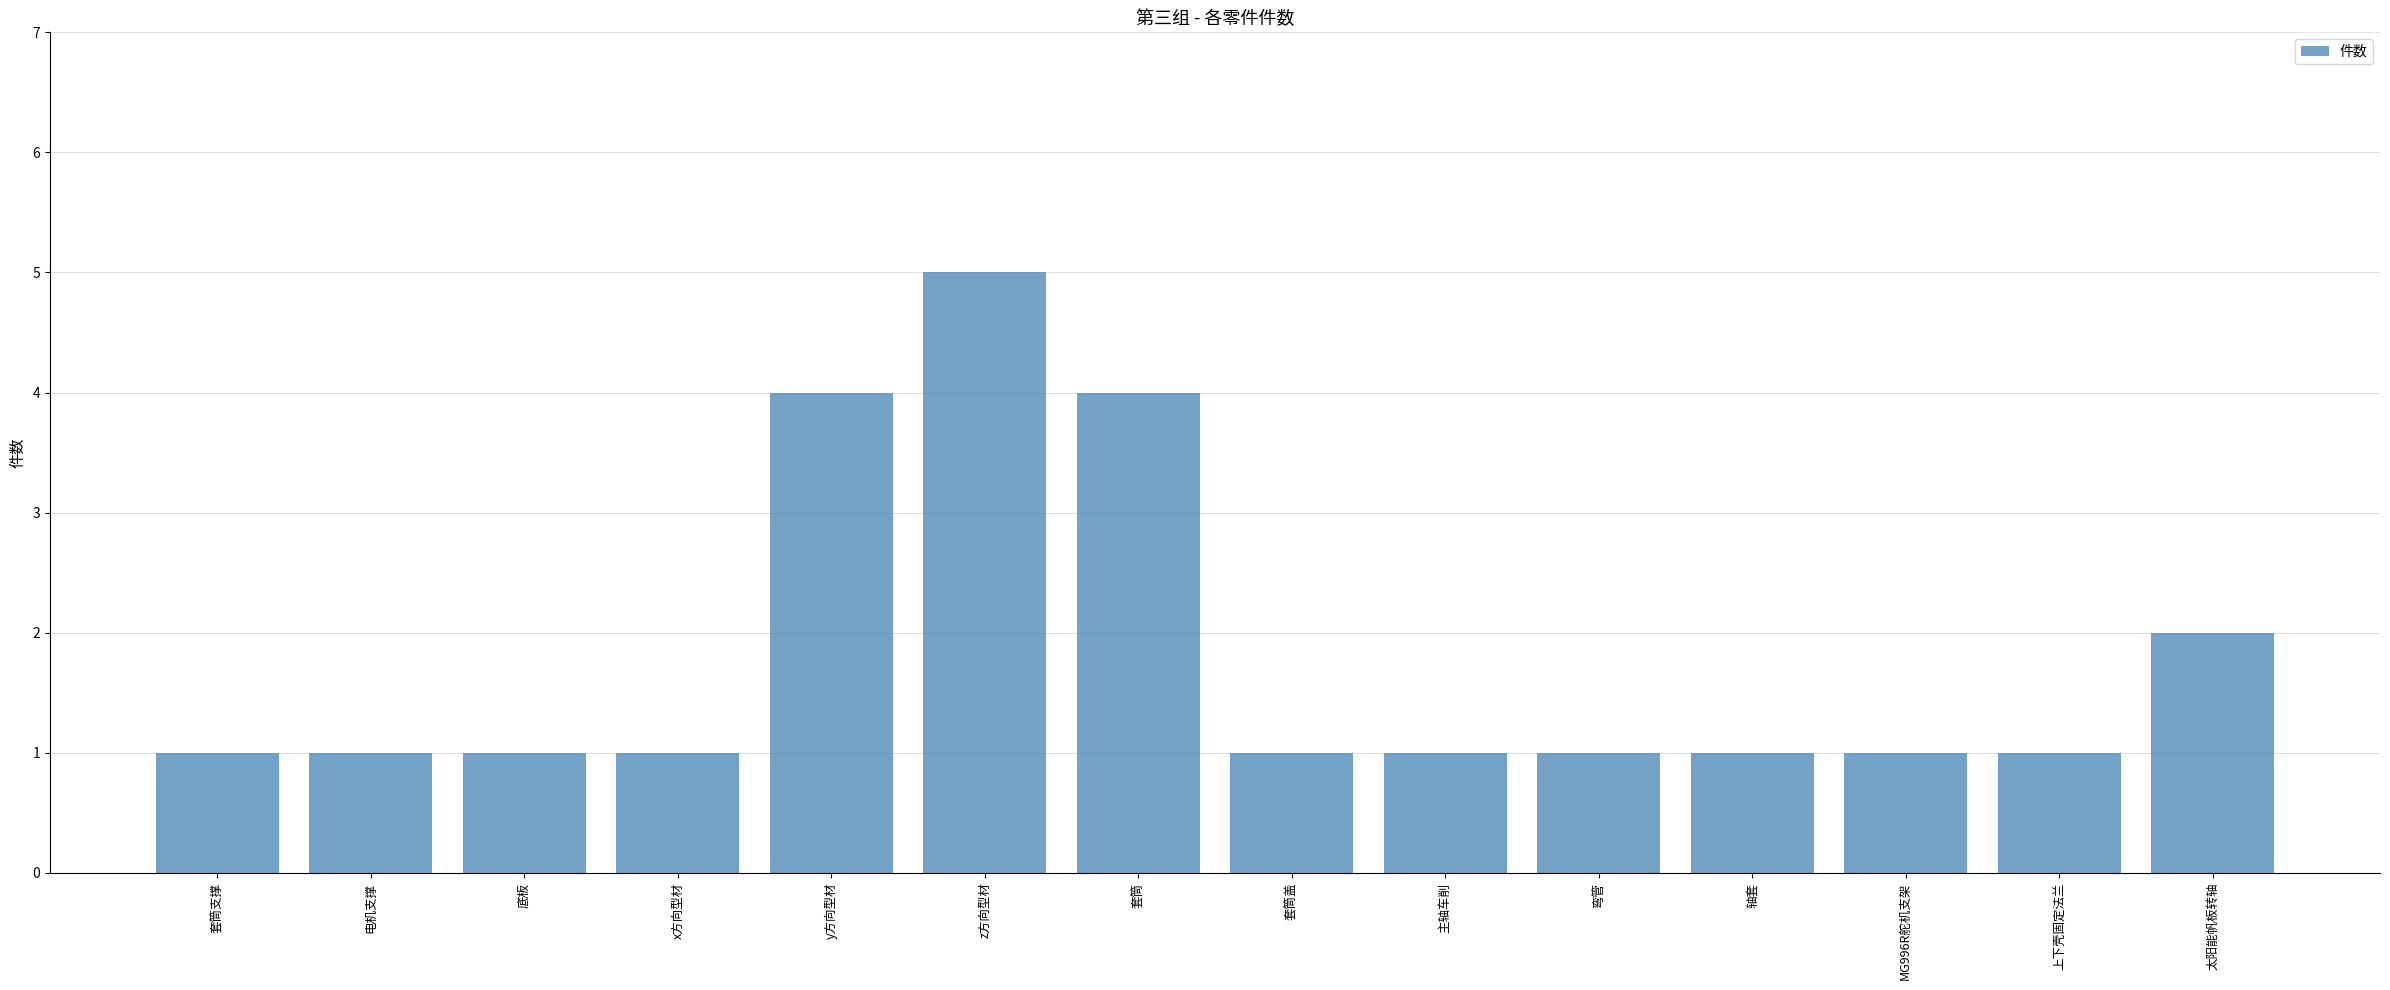

Does the chart contain any negative values?

No